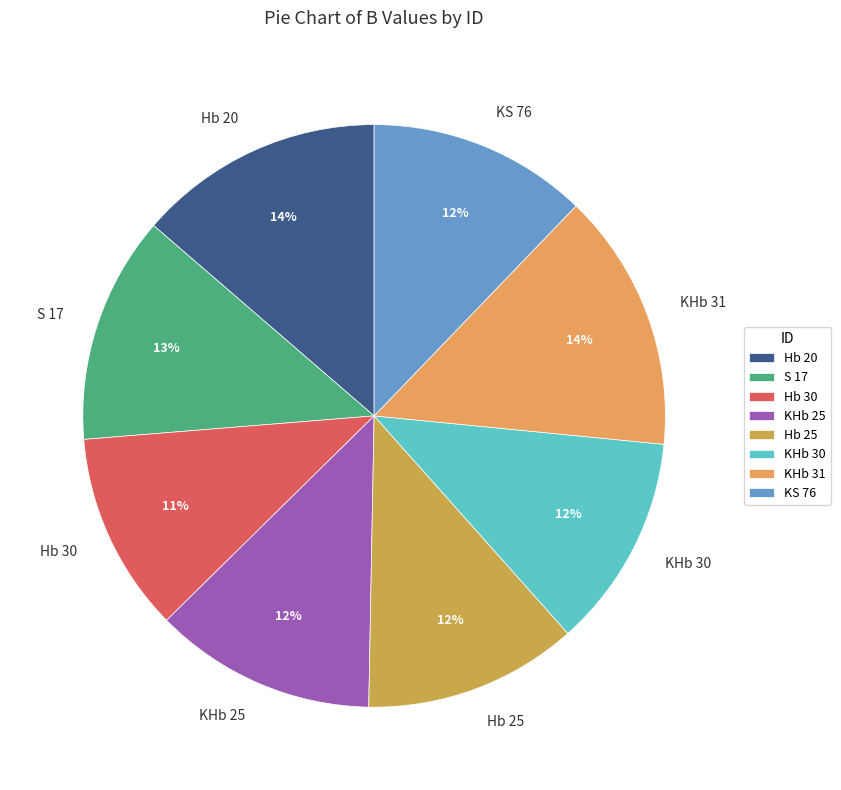

To the nearest percent, what percentage of the pie is Hb 25?

12%